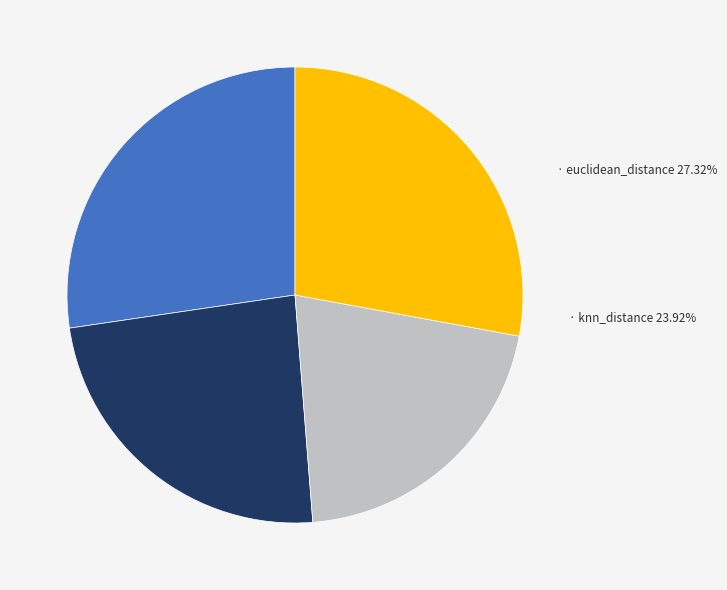

The descriptor_range slice represents 21% of the pie. True or false?

True